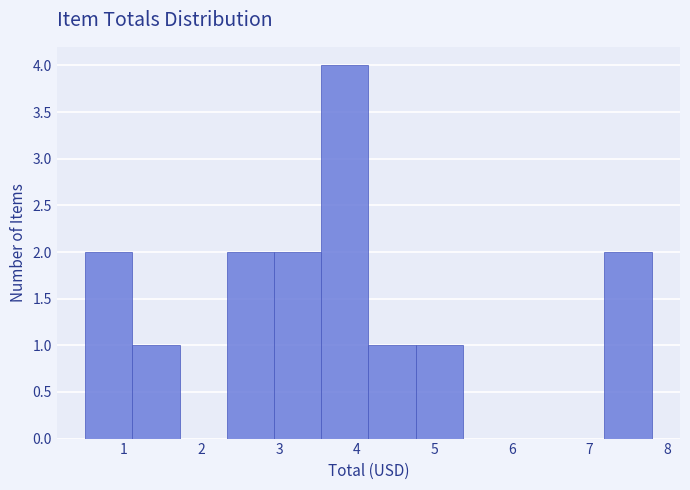

How tall is the bar that spans 4.8 to 5.4 on the x-axis? Neither the bar edges nor the heights are printed on the chart, so give them approximately, as read against the axes.

1